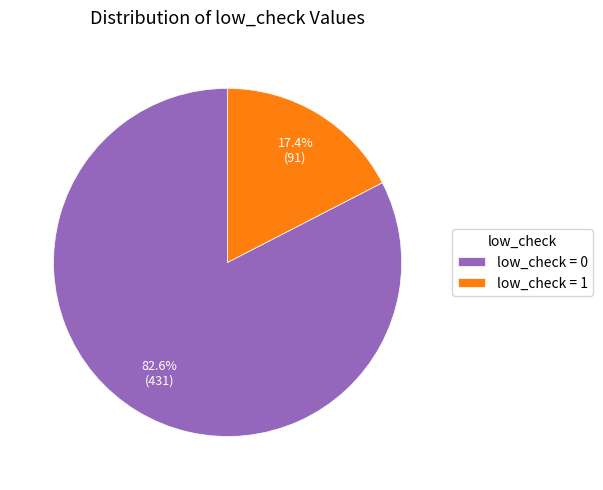

What is the majority slice?

low_check = 0